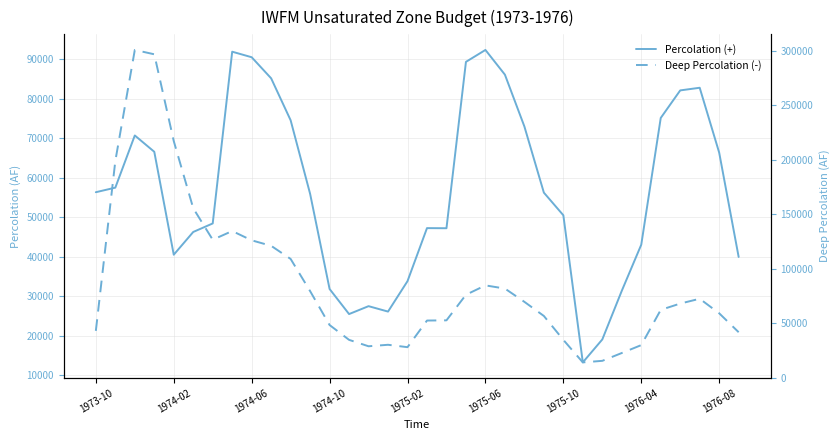

What are all the series names shown in the legend?

Percolation (+), Deep Percolation (-)